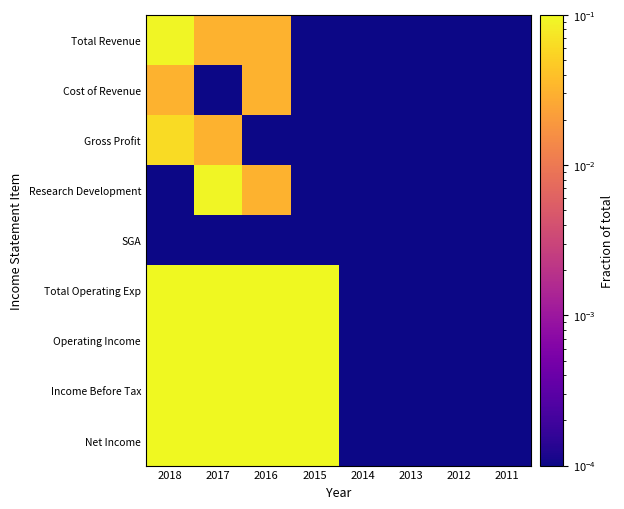

Rank the series by their maximum value, from highest to lowest.

Income Before Tax, Net Income, Total Operating Exp, Operating Income, Total Revenue, Research Development, Gross Profit, Cost of Revenue, SGA